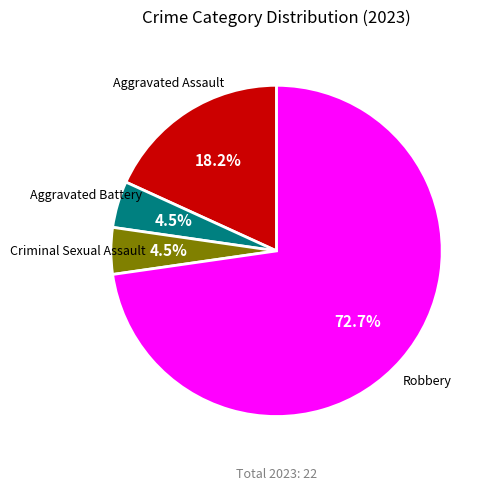

Does any single category account for the majority?

Yes